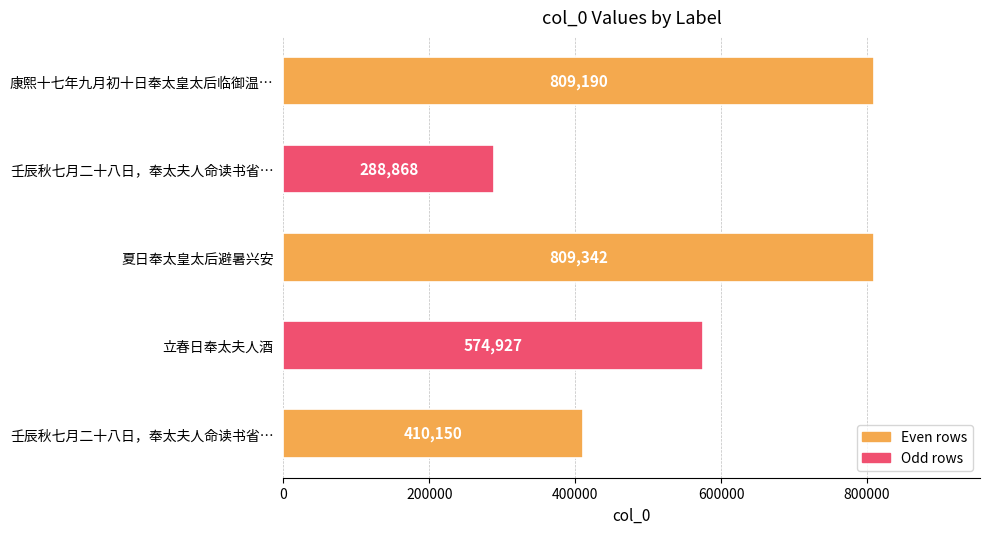

How many data points does each series have?

5